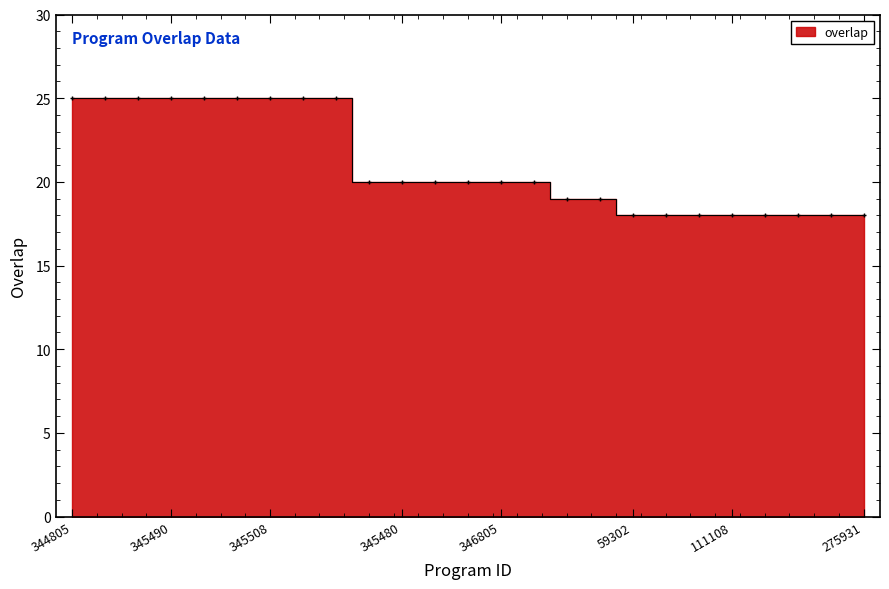

Approximately how many times larger is the value at 111108 compared to 345483?

0.7